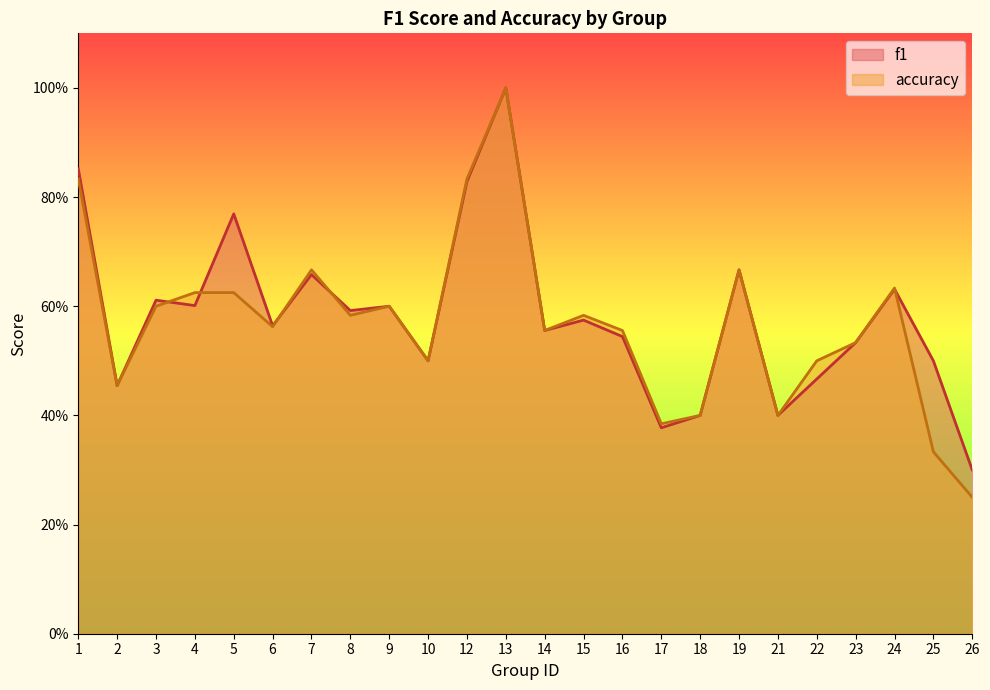

Count the number of data series in this chart.

2